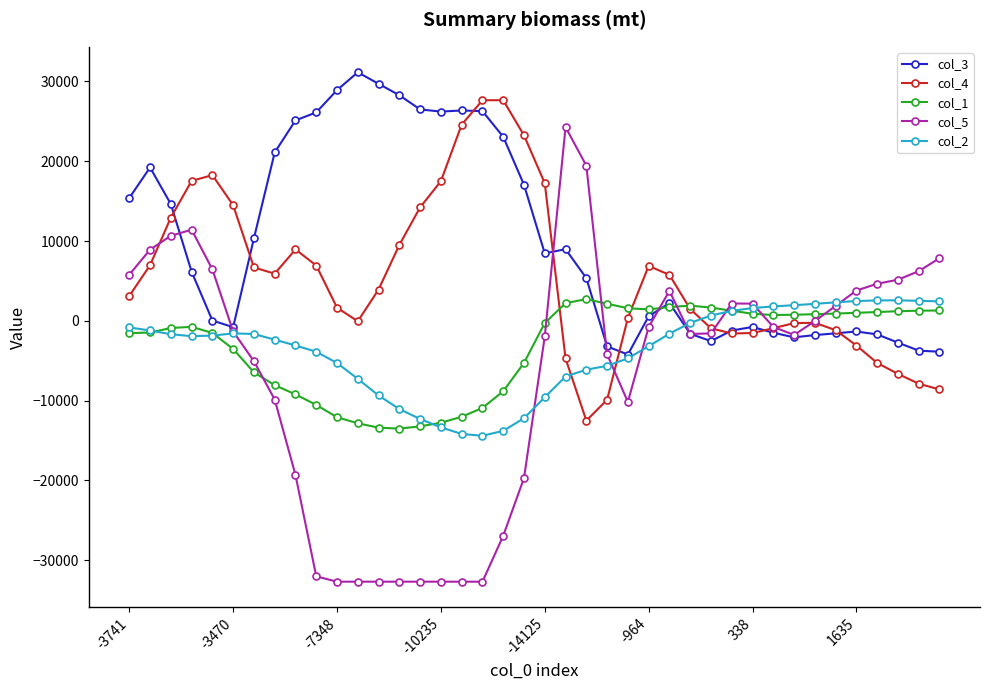

True or false: col_4 has more than 1 interior local peaks.

True